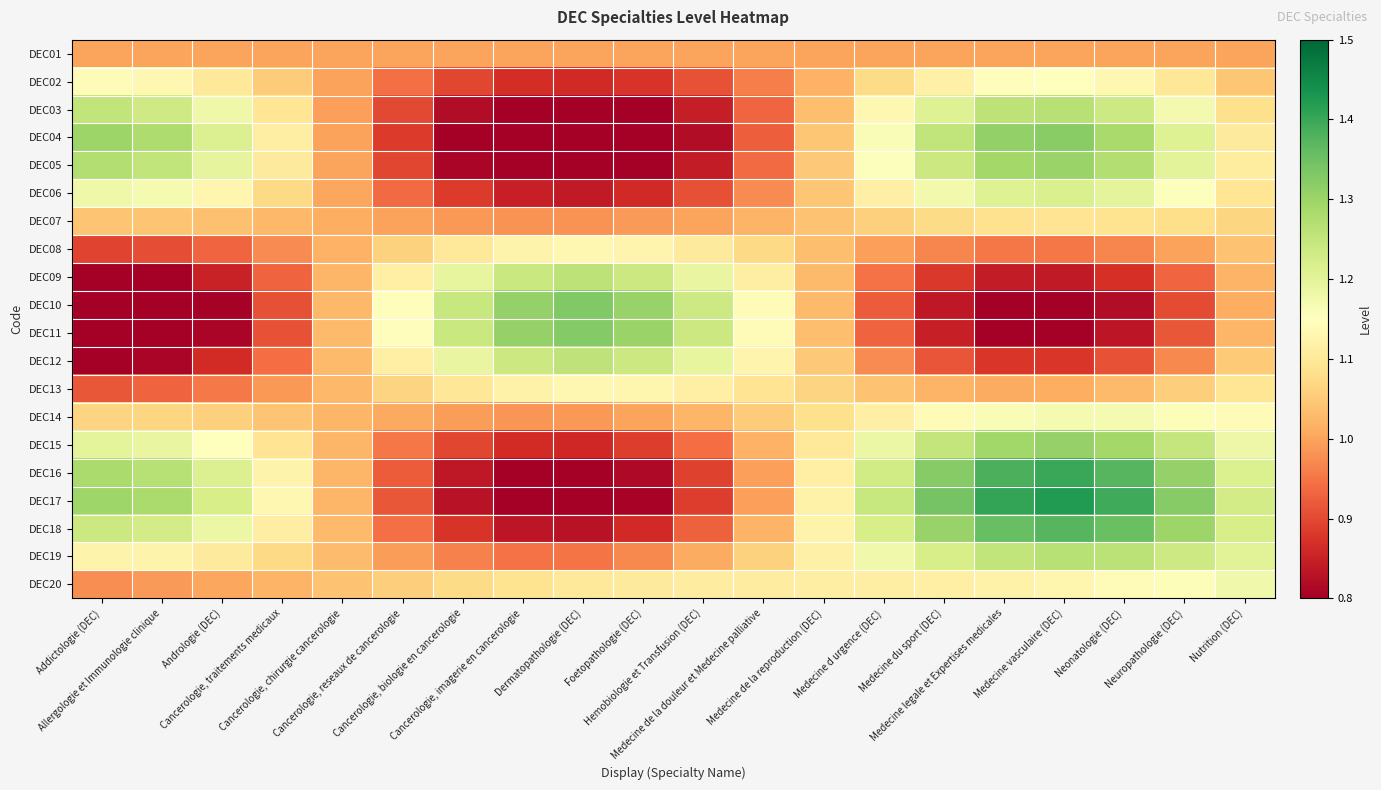

Rank the series at Medecine de la reproduction (DEC) from highest to lowest value.

DEC18, DEC17, DEC19, DEC16, DEC20, DEC15, DEC14, DEC13, DEC05, DEC12, DEC06, DEC04, DEC07, DEC11, DEC03, DEC08, DEC10, DEC09, DEC02, DEC01